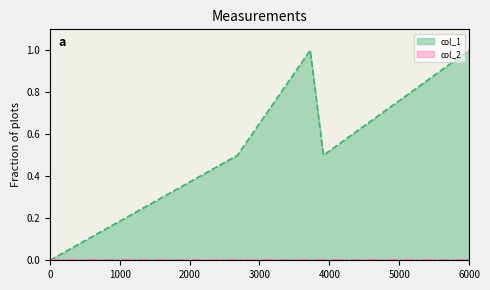

What is the maximum value shown in the chart?

1.0